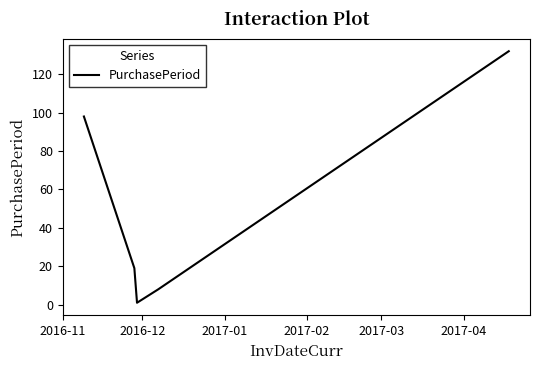

What is the average value?

52